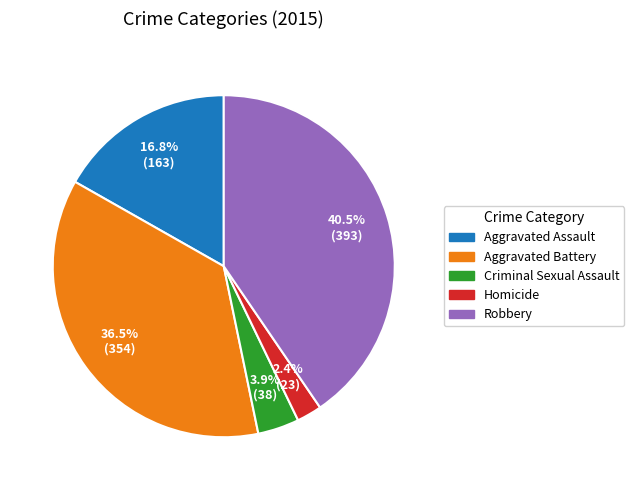

Which slice is the largest?

Robbery